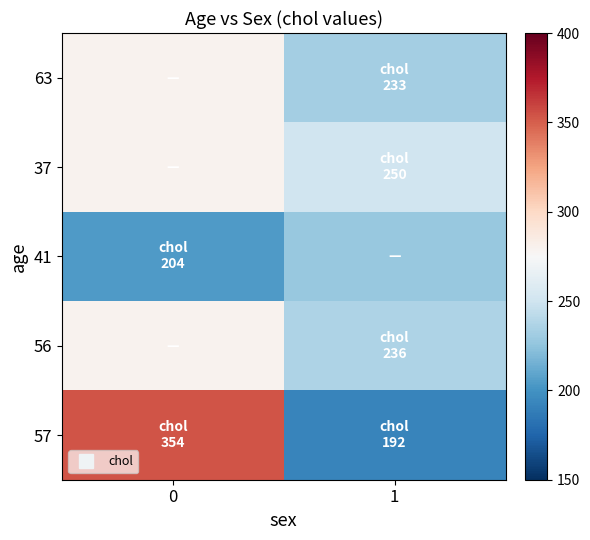

What is the greatest value displayed?

354.0